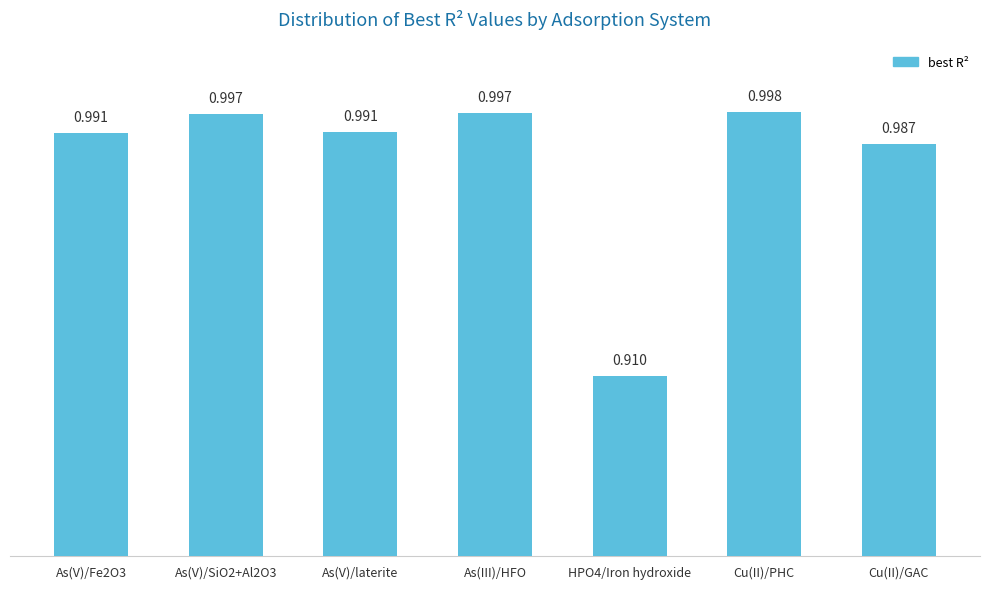

Which category has the highest value across all series?

Cu(II)/PHC